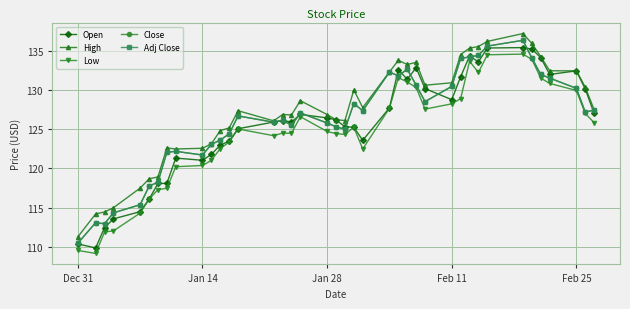

Is this an area chart (filled region under the line)?

No